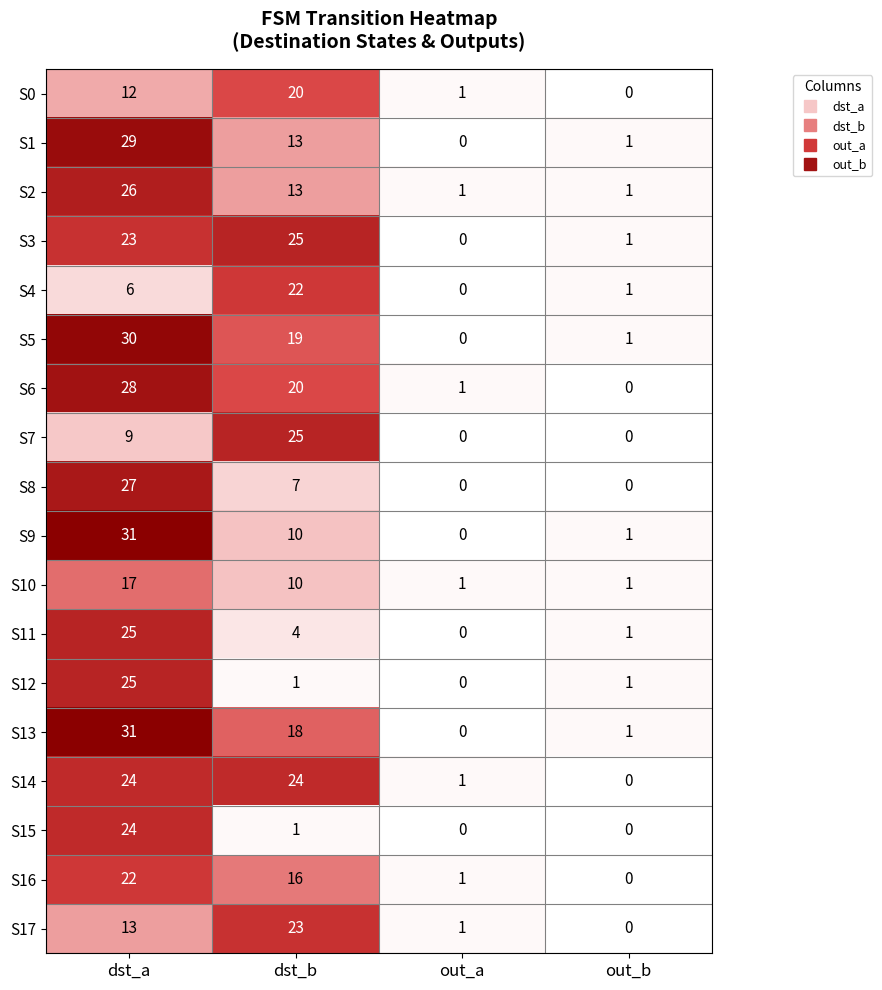

What is the average value of the S16 series?

10